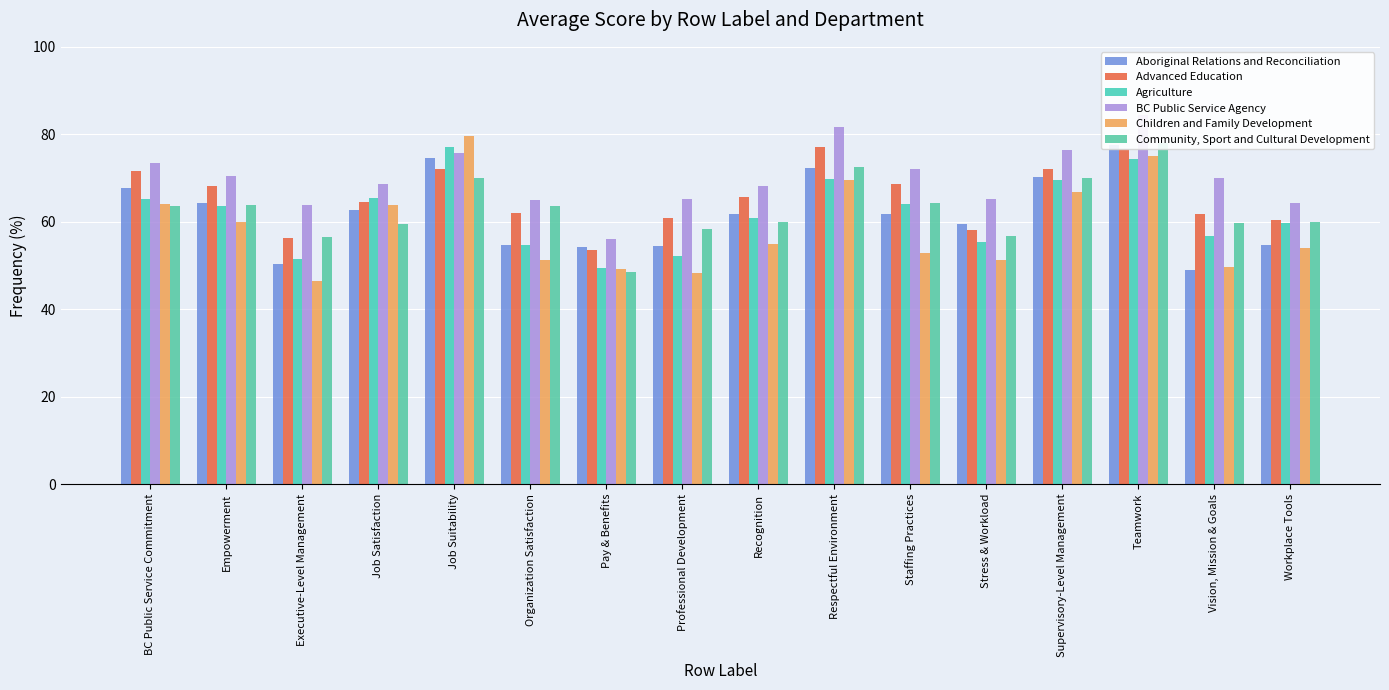

What is the maximum value for BC Public Service Agency?

84.5